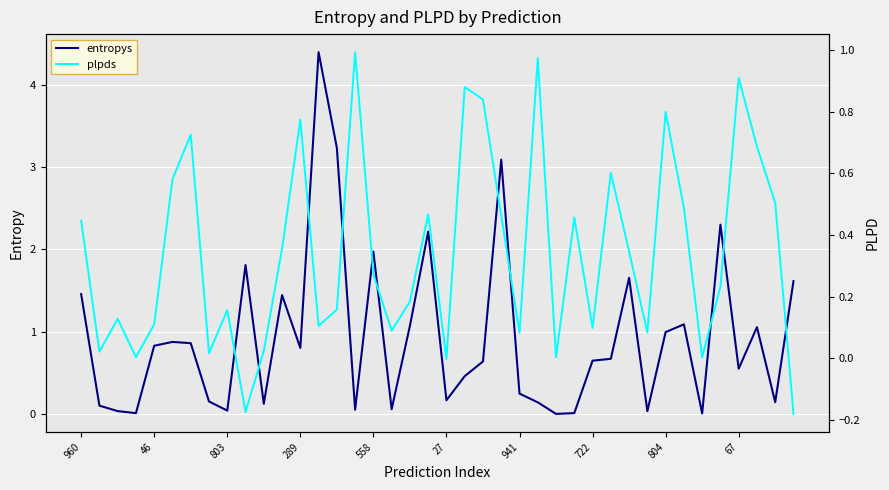

The value of plpds at 38 is 0.5. True or false?

True